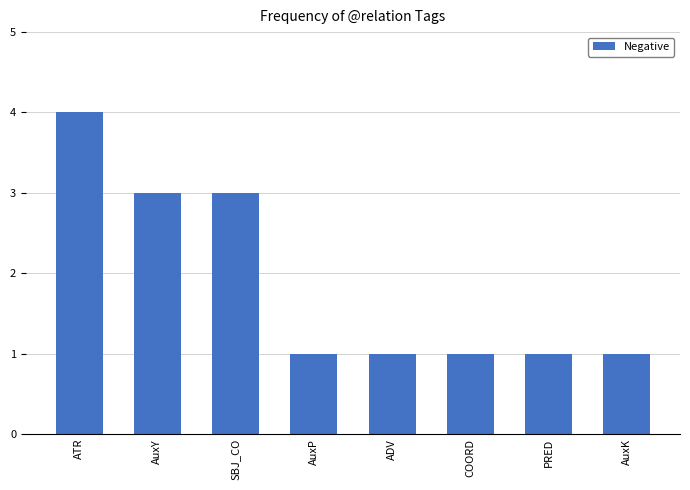

Approximately how many times larger is the value at AuxK compared to COORD?

1.0